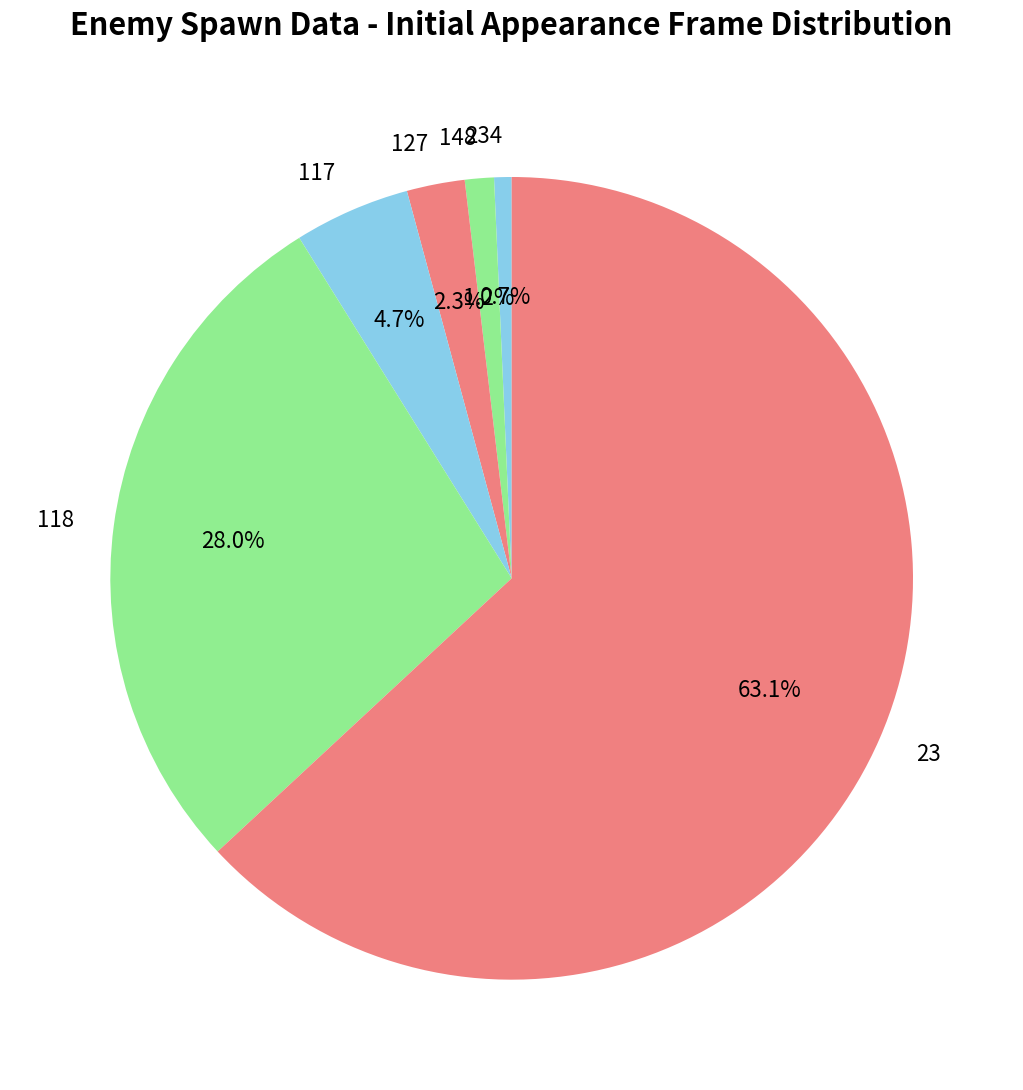

True or false: 23 accounts for 52% of the total.

False